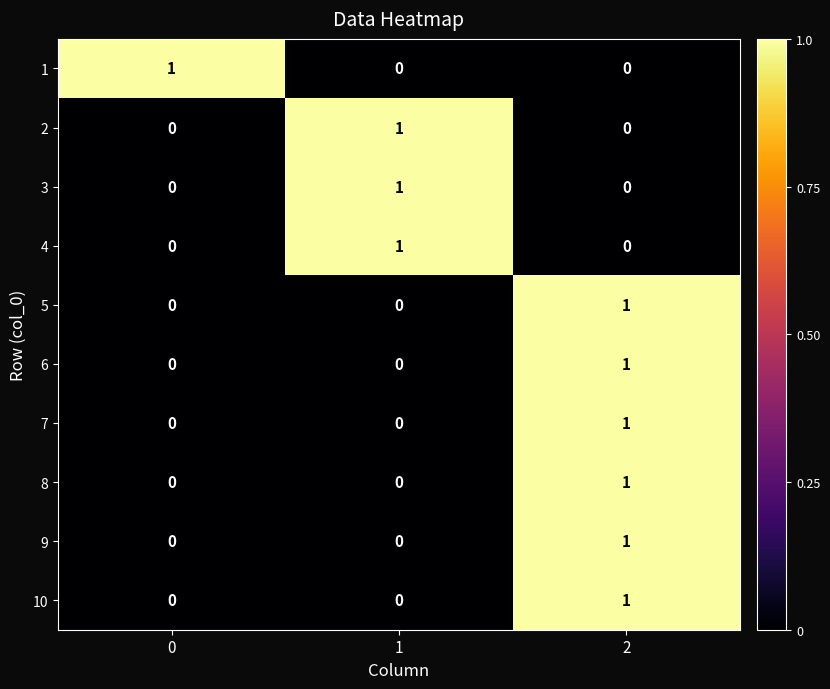

What is the total value across all series at 2?

6